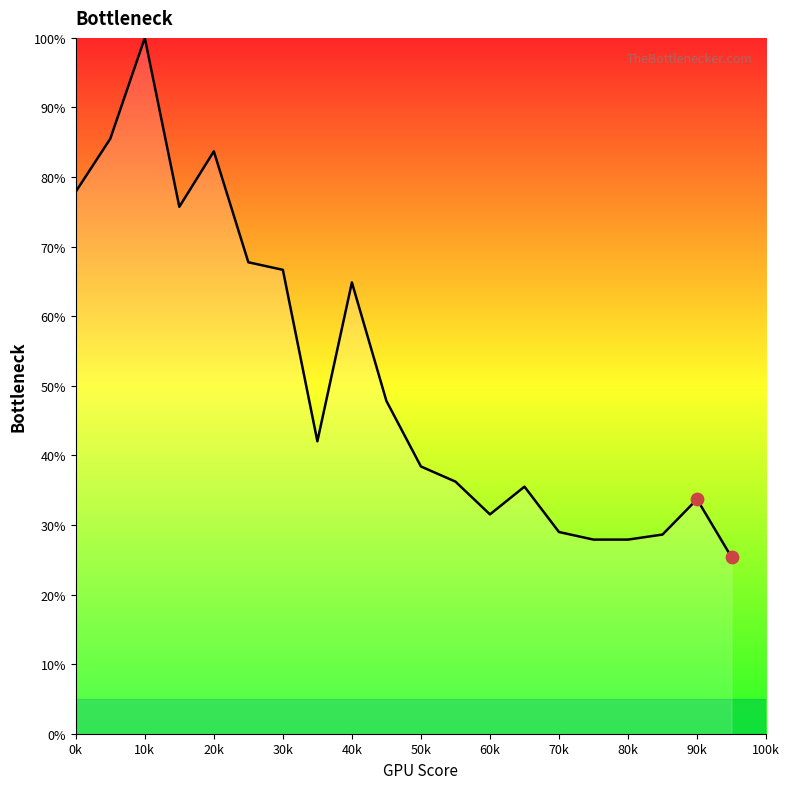

What is the maximum value shown in the chart?

100.0